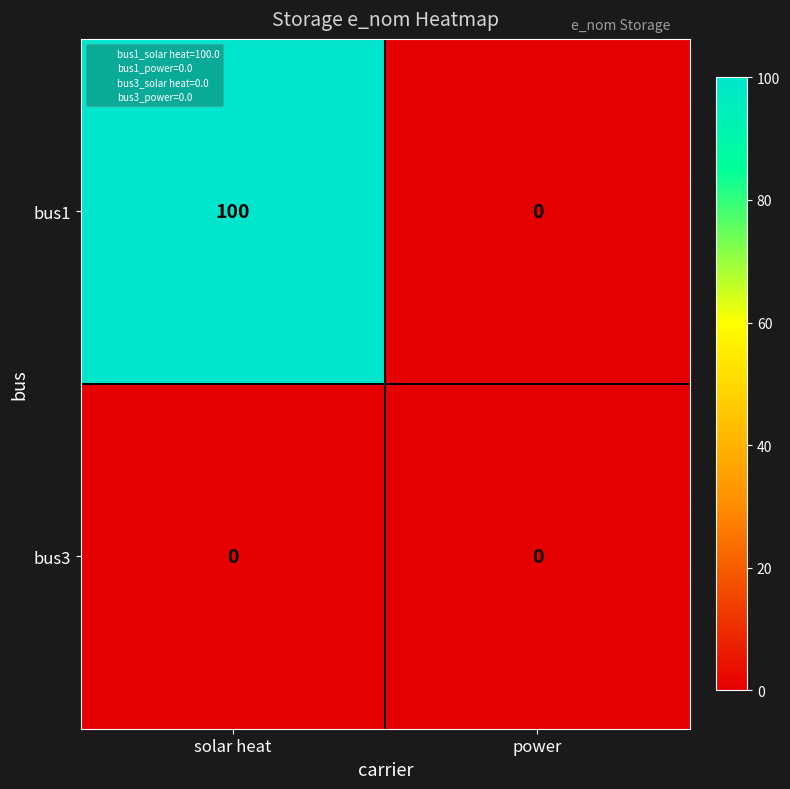

What is the maximum value shown in the chart?

100